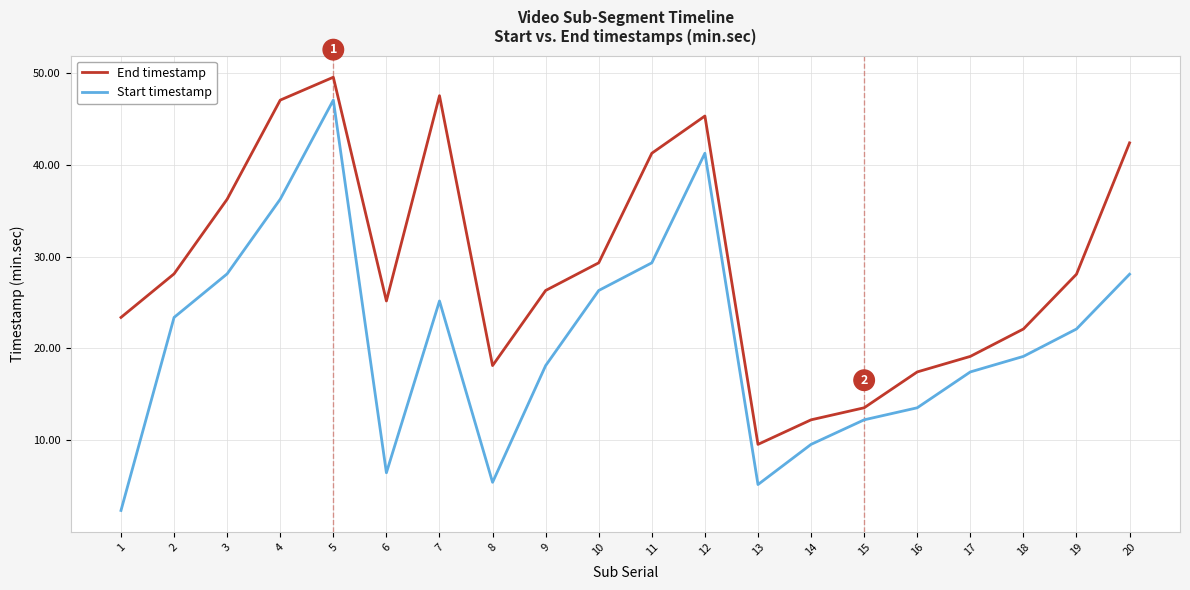

The End timestamp series shows 26.2 at 11. True or false?

False